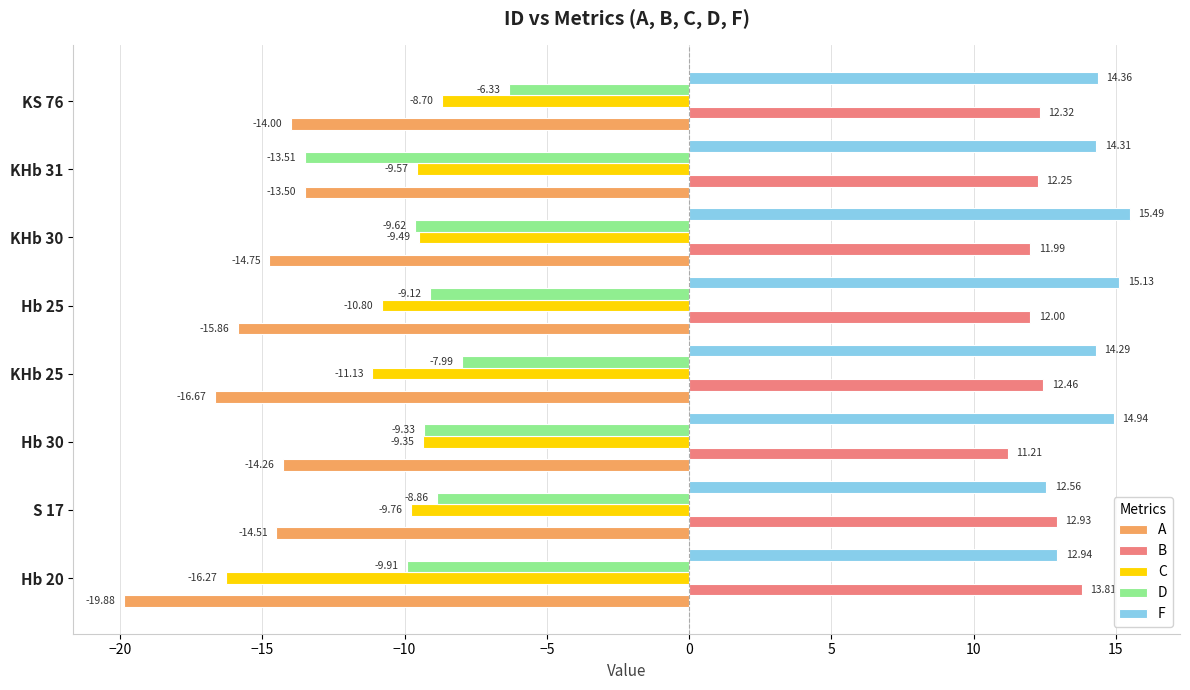

What is the average value of the F series?

14.3